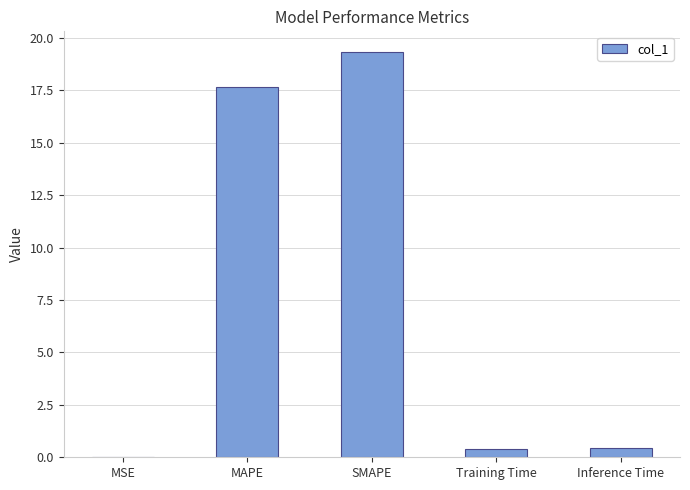

Between MAPE and Inference Time, which is larger?

MAPE